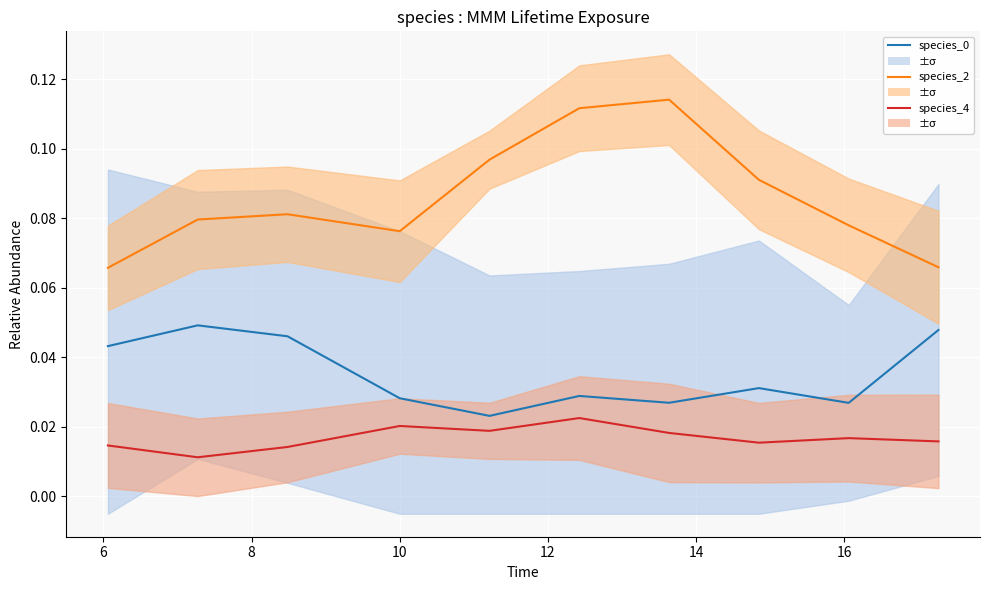

How many interior local peaks does the species_0 series have?

3